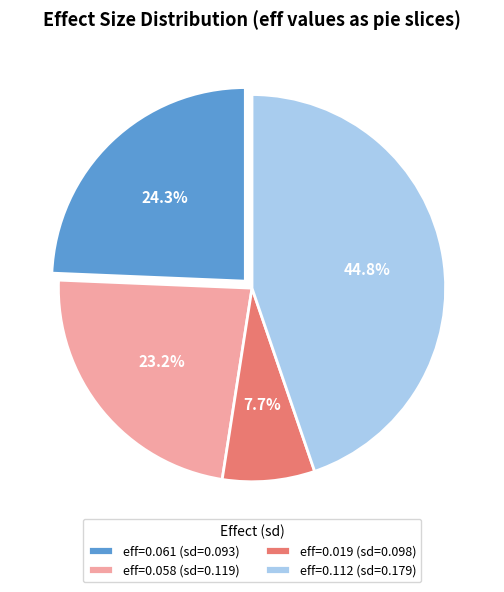

Which has a higher value, eff=0.112 (sd=0.179) or eff=0.019 (sd=0.098)?

eff=0.112 (sd=0.179)